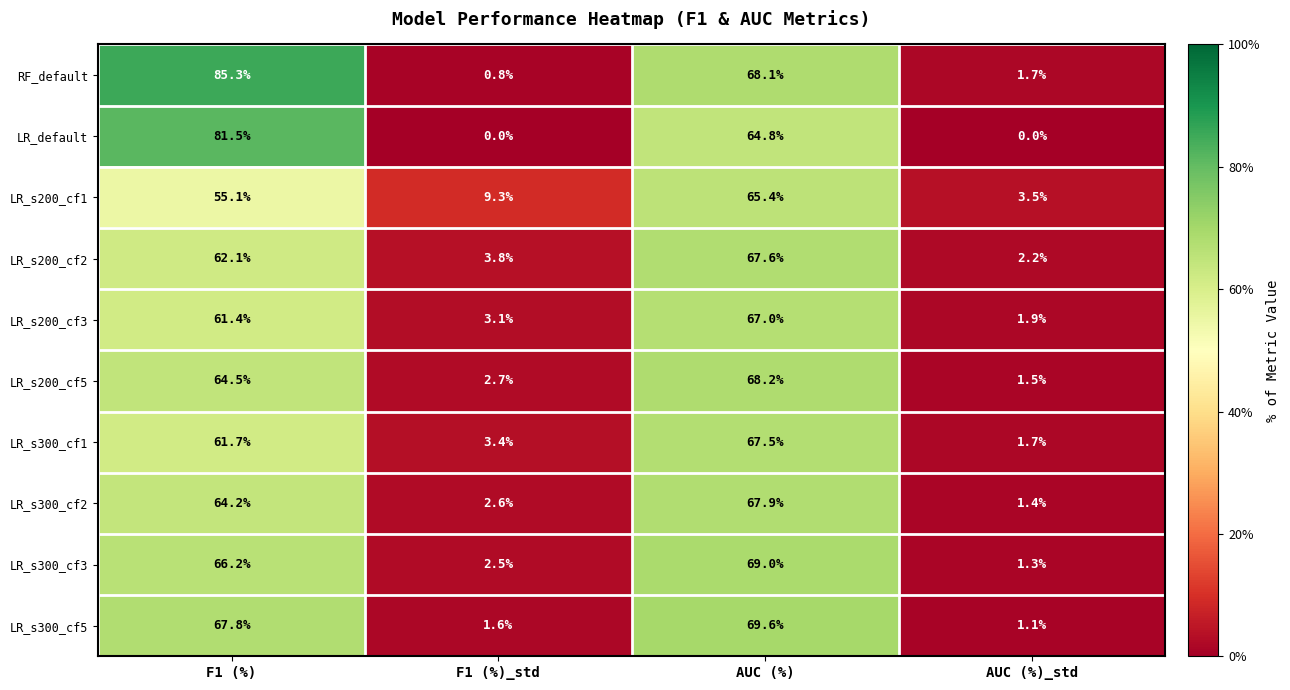

Which series has the largest total across all categories?

RF_default